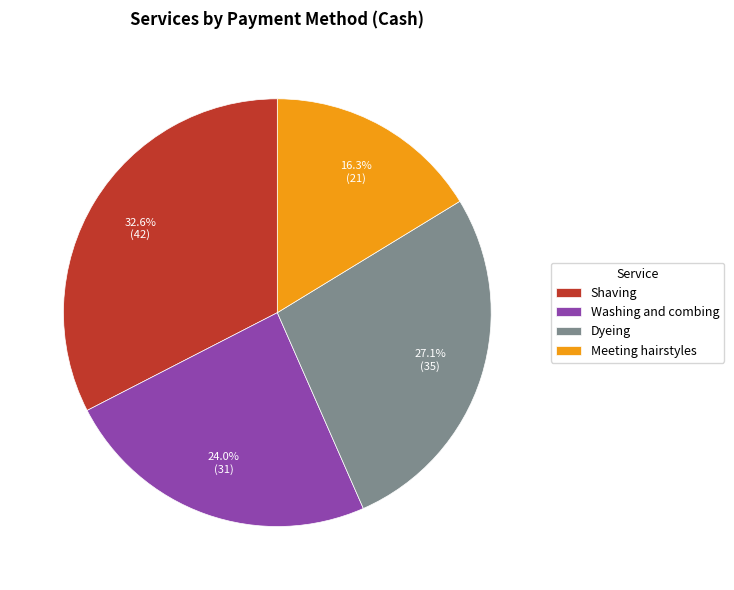

Is it true that Meeting hairstyles is 26% of the pie?

False